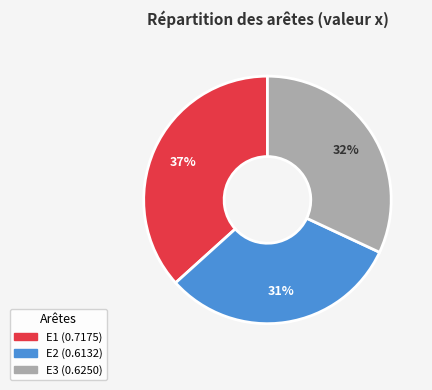

How many slices are in this pie chart?

3